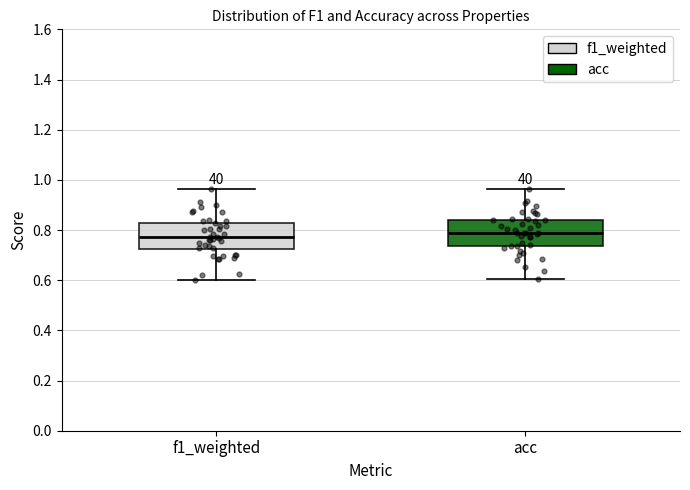

Where does the upper whisker of the box for acc end on the y-axis? The values are not printed on the chart, so give them approximately, as read against the axis.

0.96